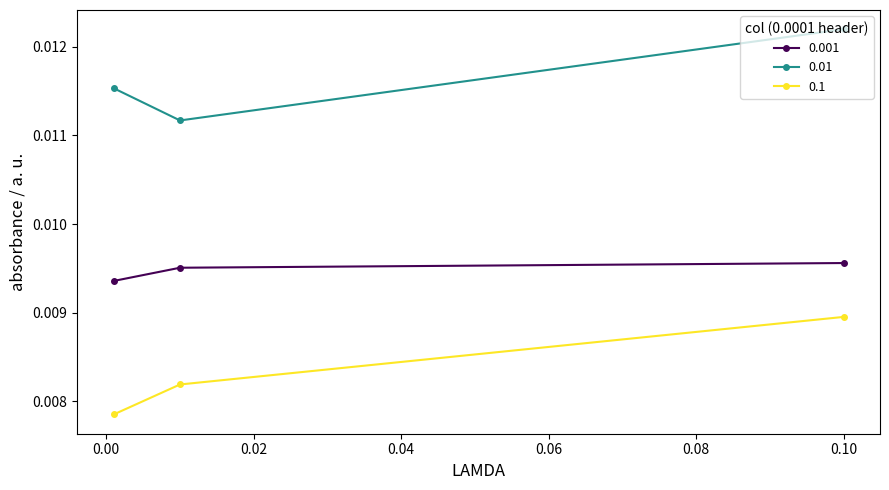

List the series in order of their overall mean, highest first.

0.01, 0.001, 0.1